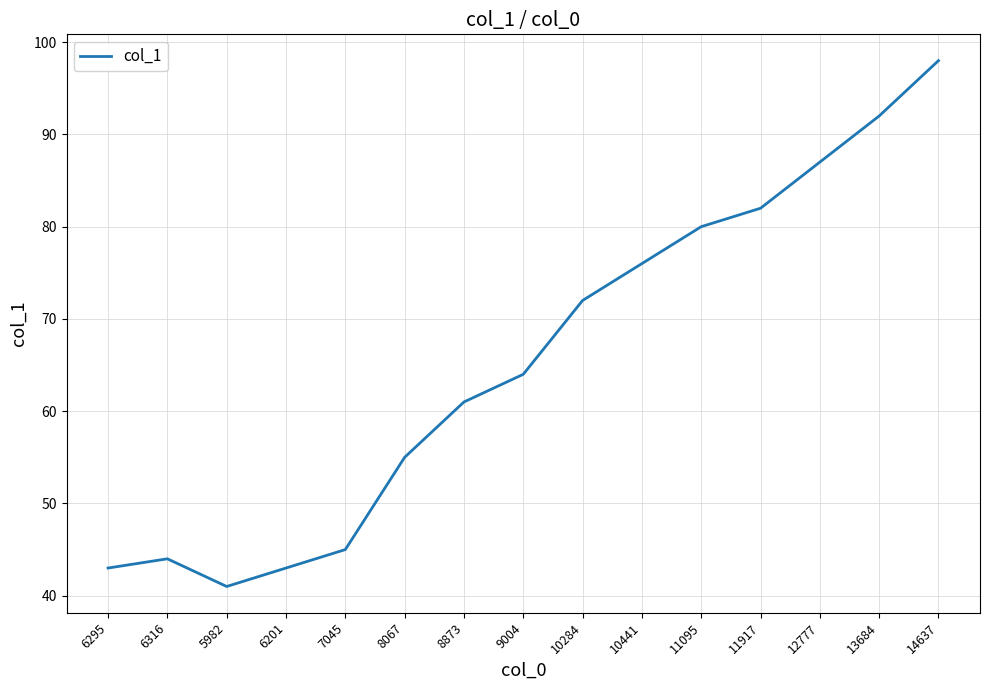

Is this an area chart (filled region under the line)?

No